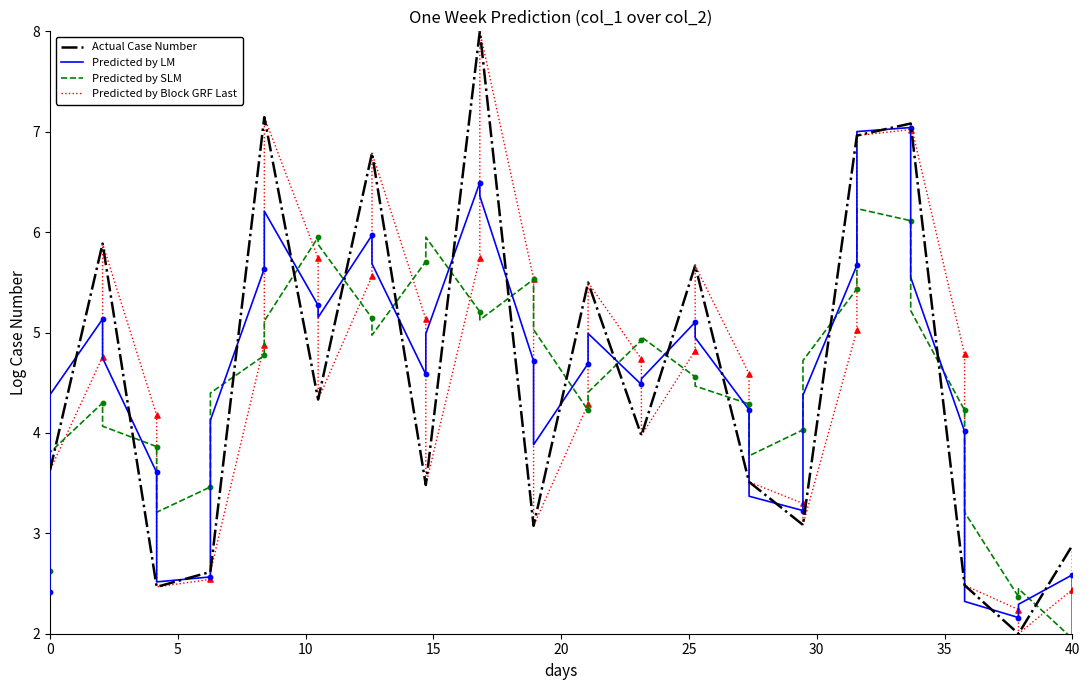

What is the lowest value of the Actual Case Number series?

2.0